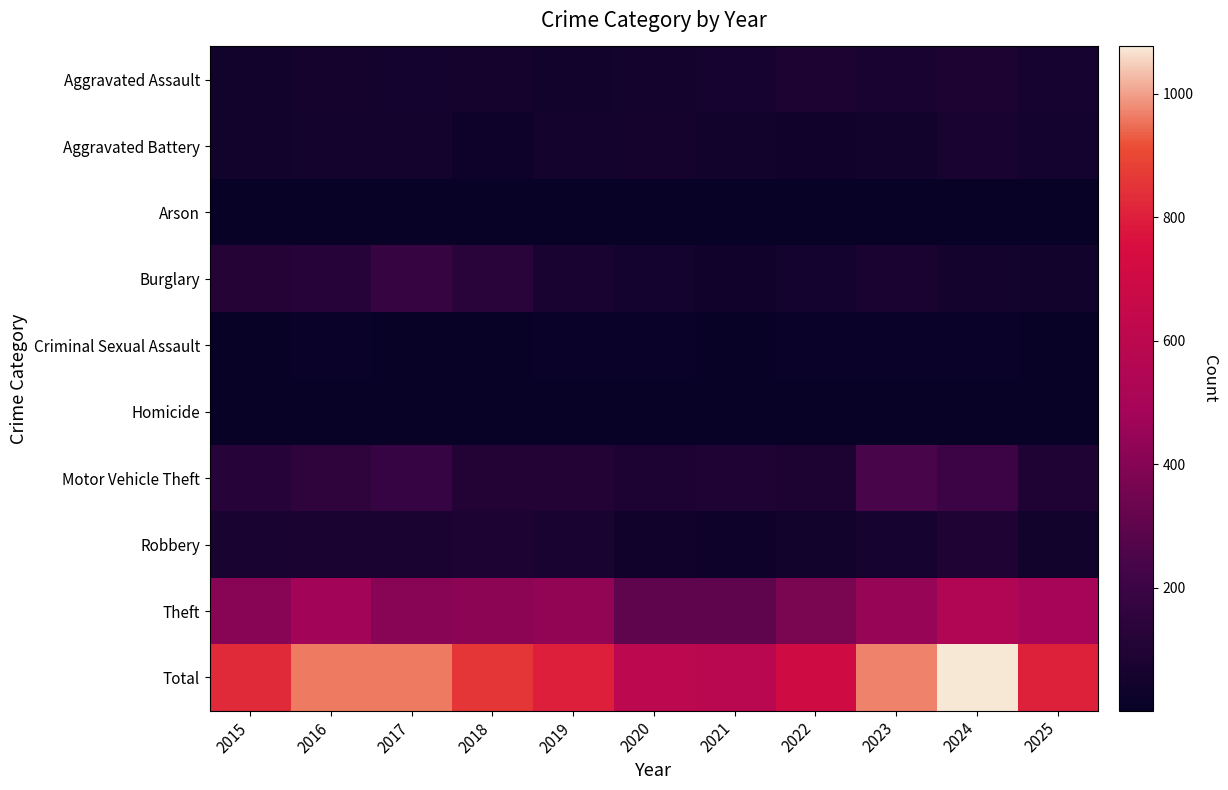

What is the total value across all series at 2018?

1716